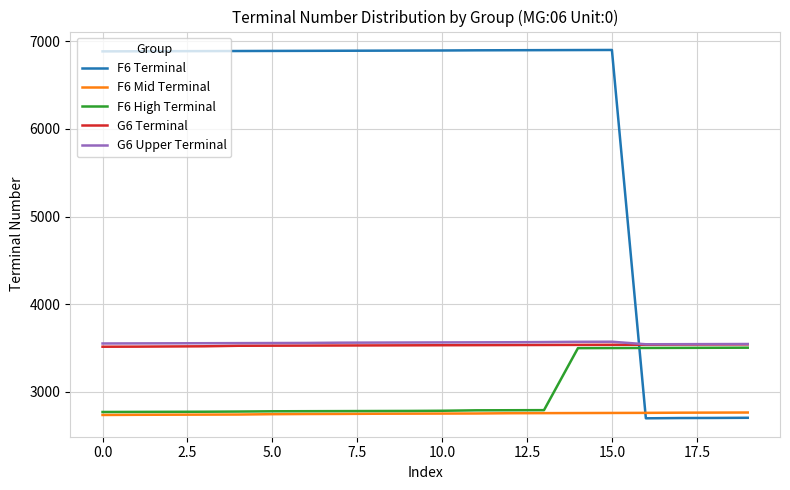

What is the minimum value shown in the chart?

2700